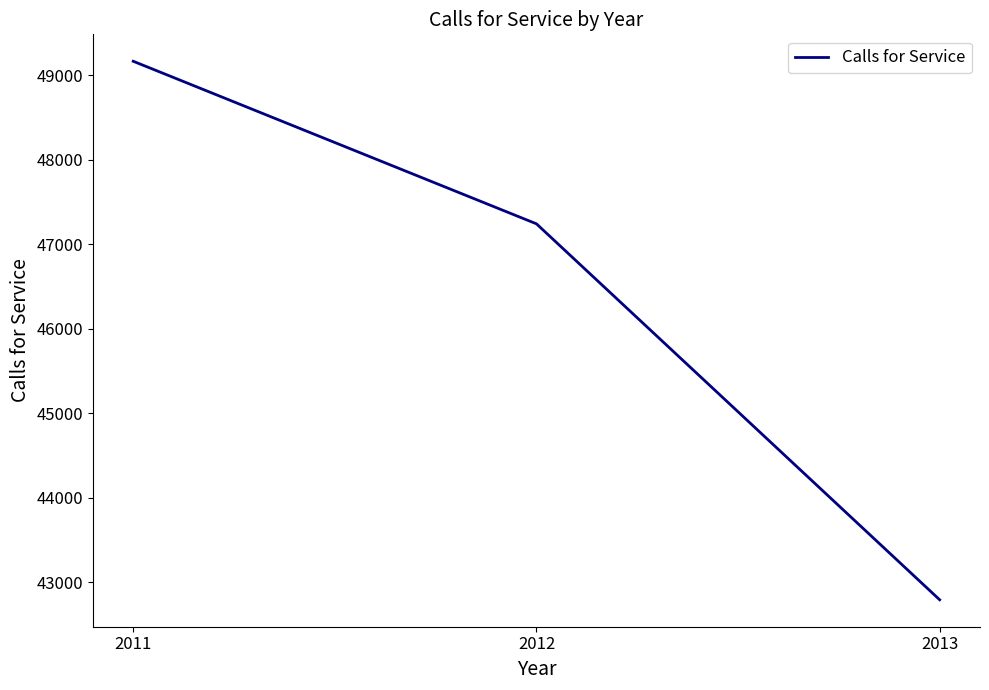

How many distinct data groups are displayed?

1